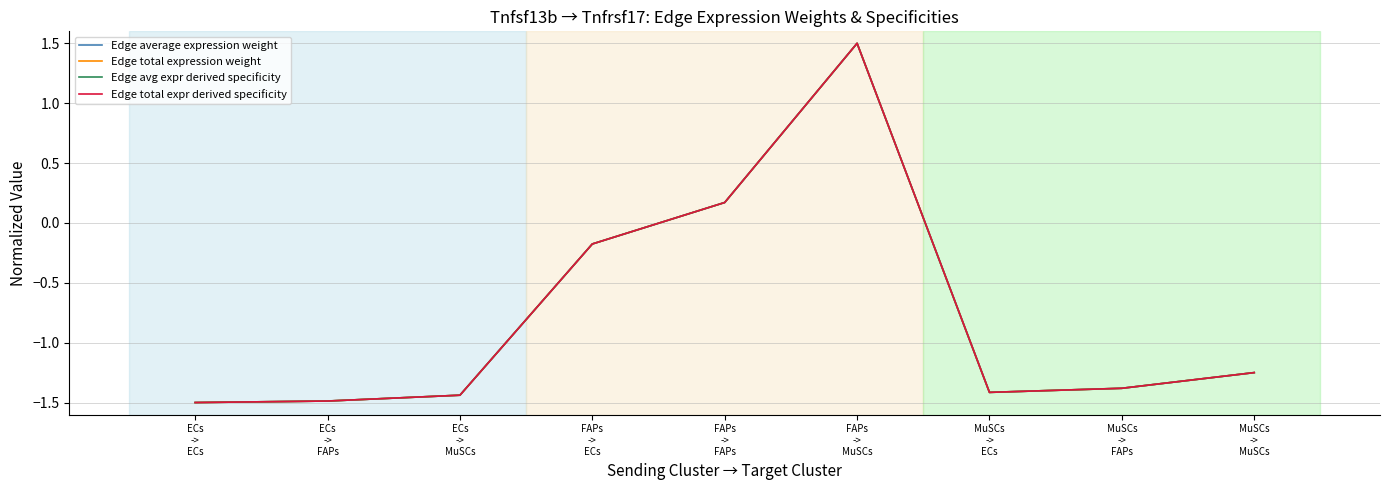

Is it true that Edge total expr derived specificity equals 1.5 at FAPs
->
MuSCs?

True